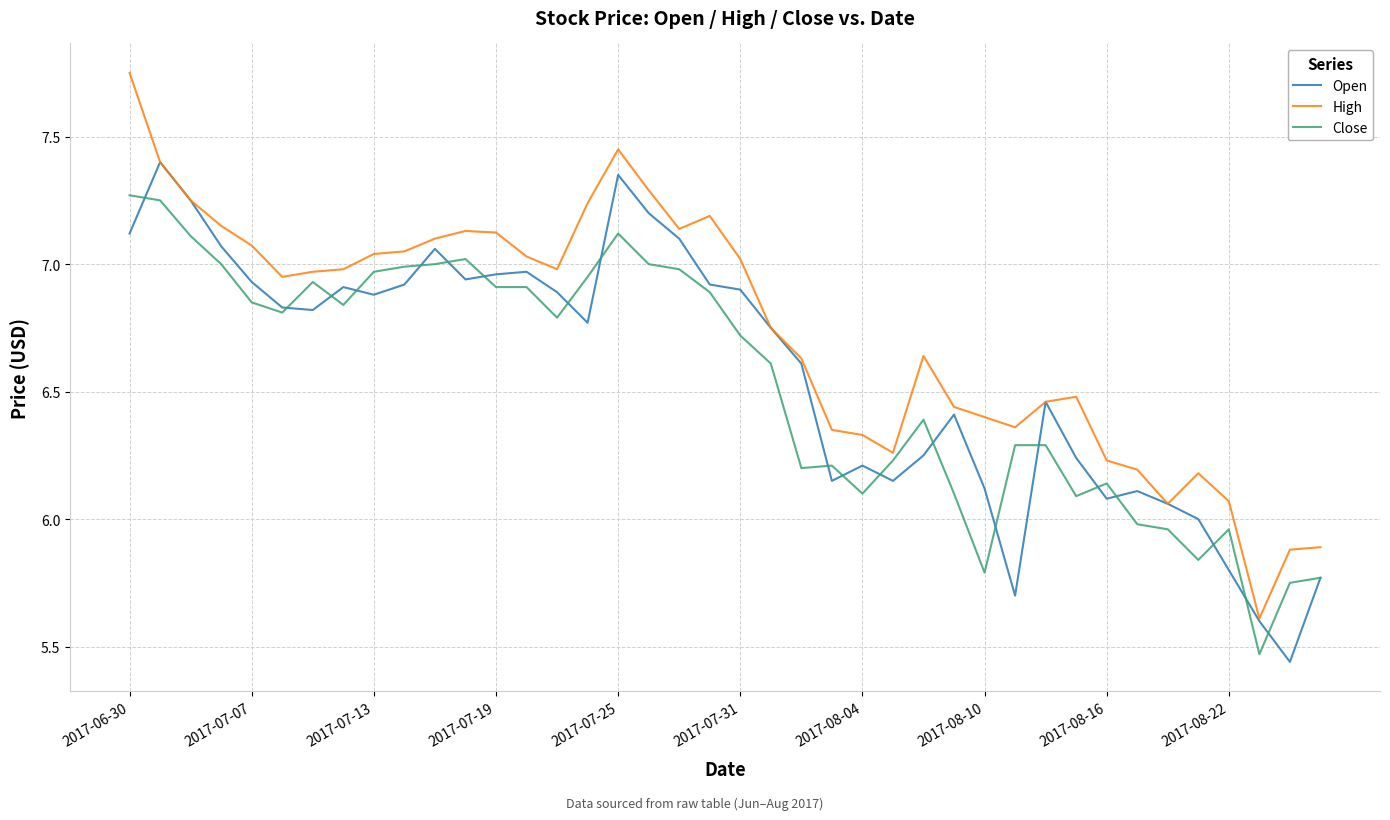

Which series has the largest total across all categories?

High